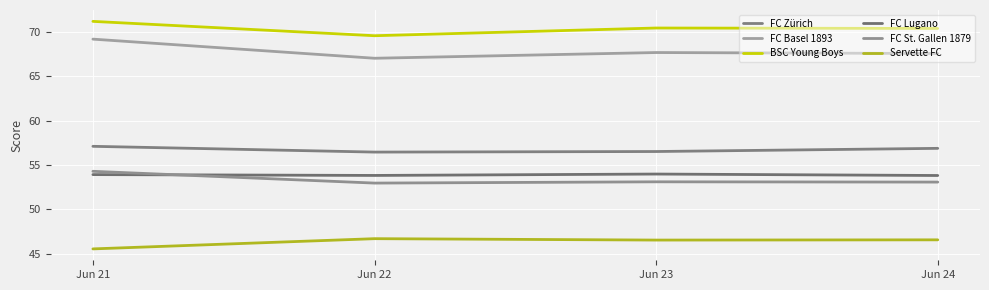

True or false: FC Zürich and FC Lugano intersect in this chart.

False